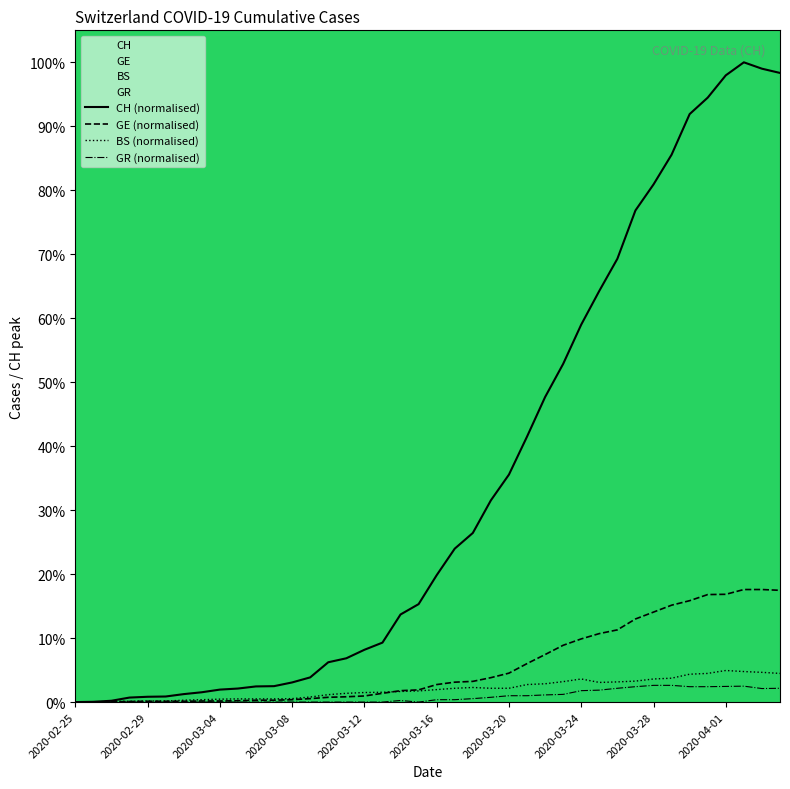

Which series has the widest spread of values?

CH (normalised)